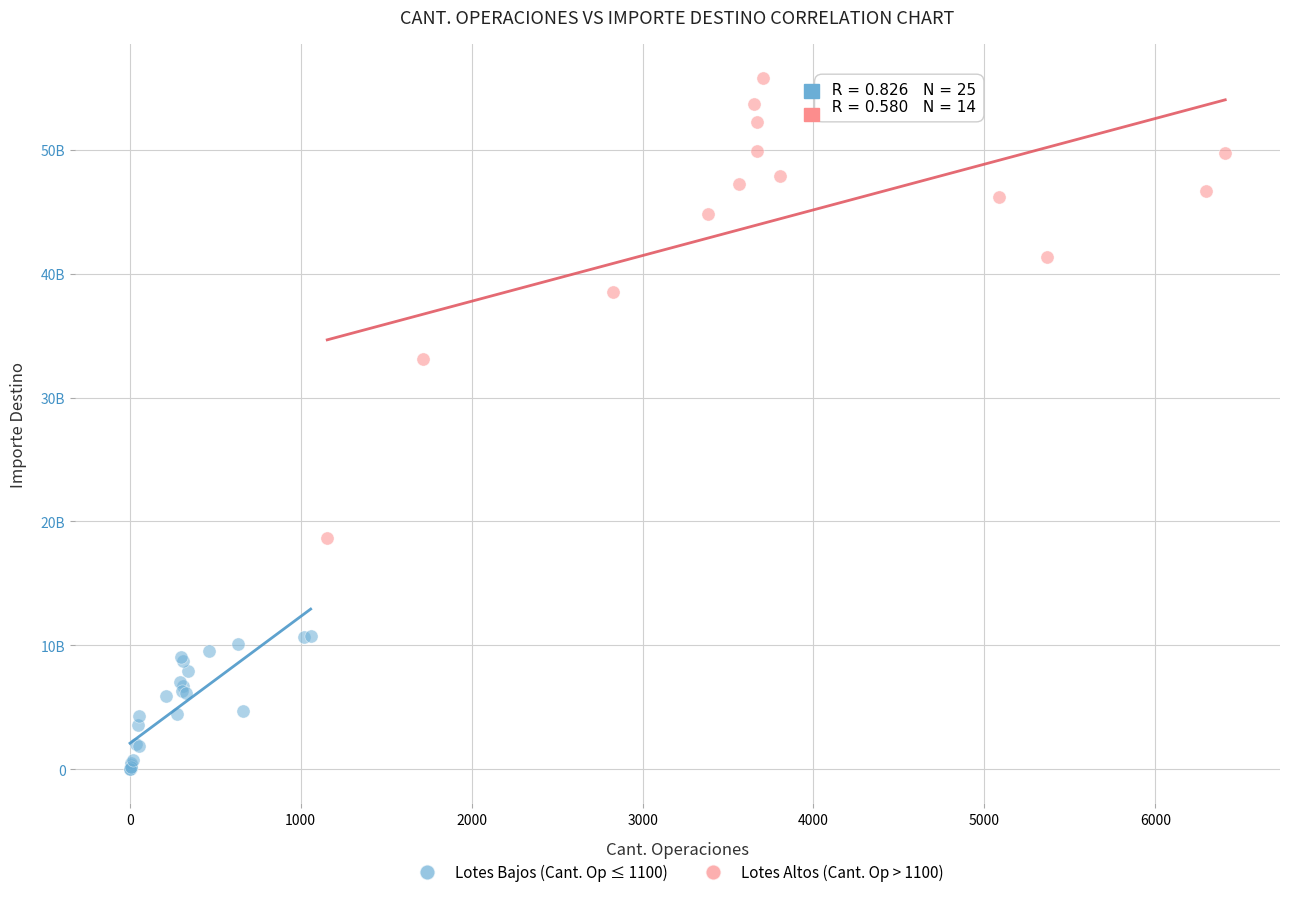

Which series contains the highest Y value?

Lotes Altos (Cant. Op > 1100)